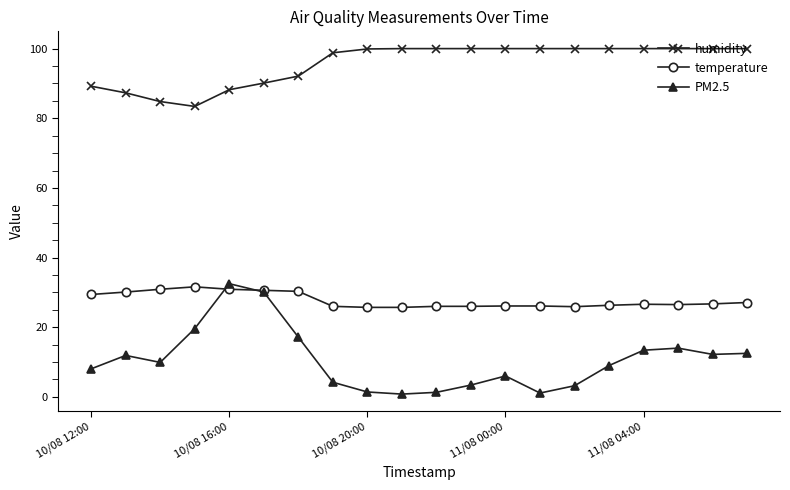

How many data points does each series have?

20